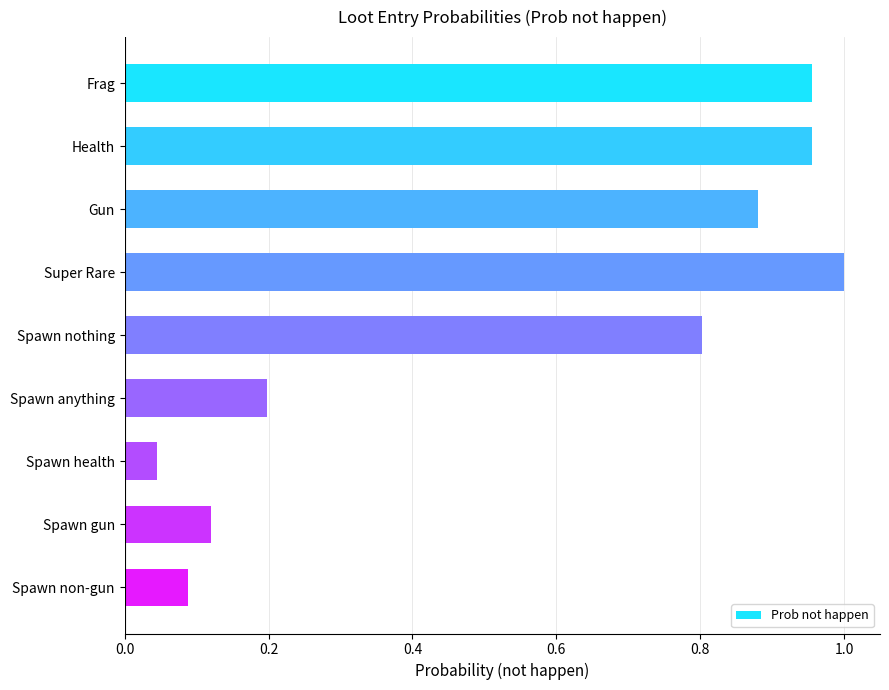

True or false: the data shows 0.1 at Spawn anything.

False